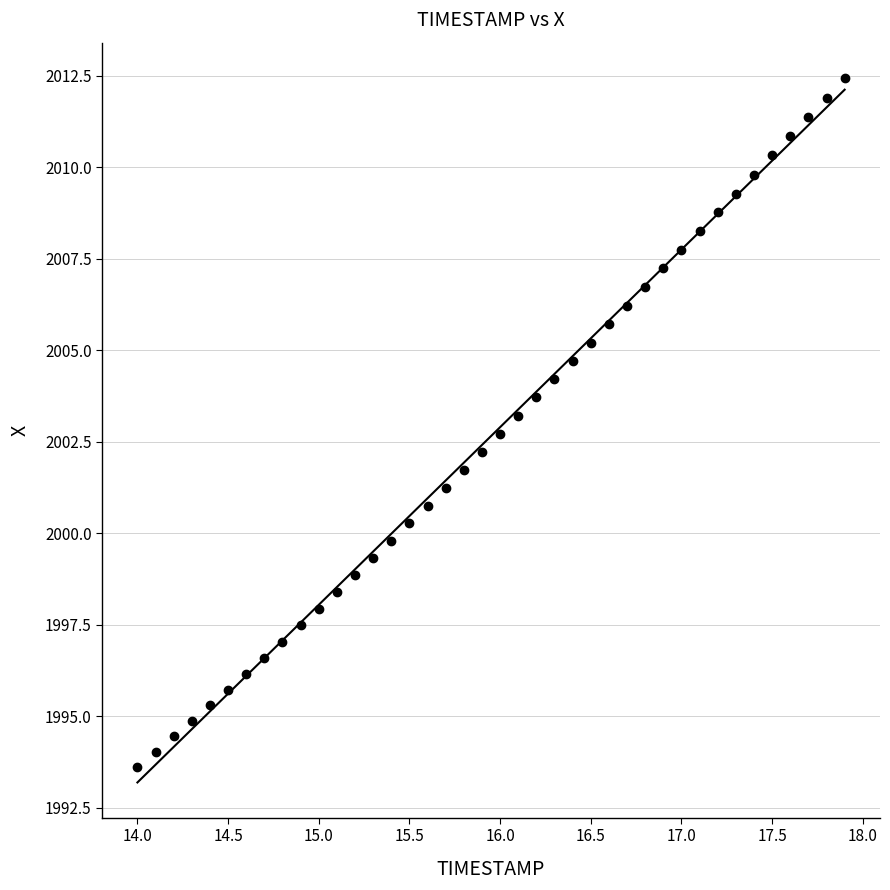

What is the range of X values (max minus min)?

3.9